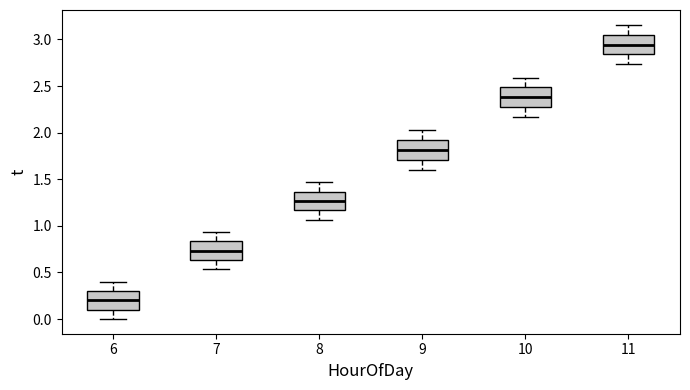

Reading left to right, transcribe this box plot: for each box, give where its median line is, the range the box spans, and where its two whiskers end, as read against the y-axis. The values are not printed on the chart, so give them approximately, as read against the axis.

6: median 0.20, box 0.10 to 0.30, whiskers 0.00 to 0.40
7: median 0.75, box 0.65 to 0.85, whiskers 0.55 to 0.95
8: median 1.25, box 1.15 to 1.35, whiskers 1.05 to 1.45
9: median 1.80, box 1.70 to 1.90, whiskers 1.60 to 2.05
10: median 2.40, box 2.25 to 2.50, whiskers 2.15 to 2.60
11: median 2.95, box 2.85 to 3.05, whiskers 2.75 to 3.15